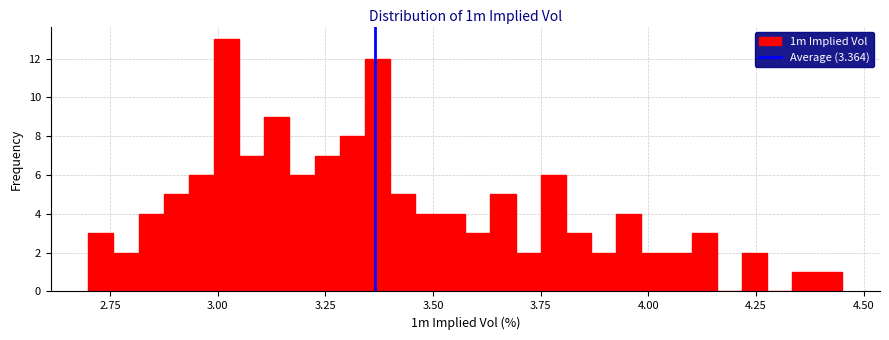

Read against the x-axis, roughly where is the centre of the tallest bar?

3.00